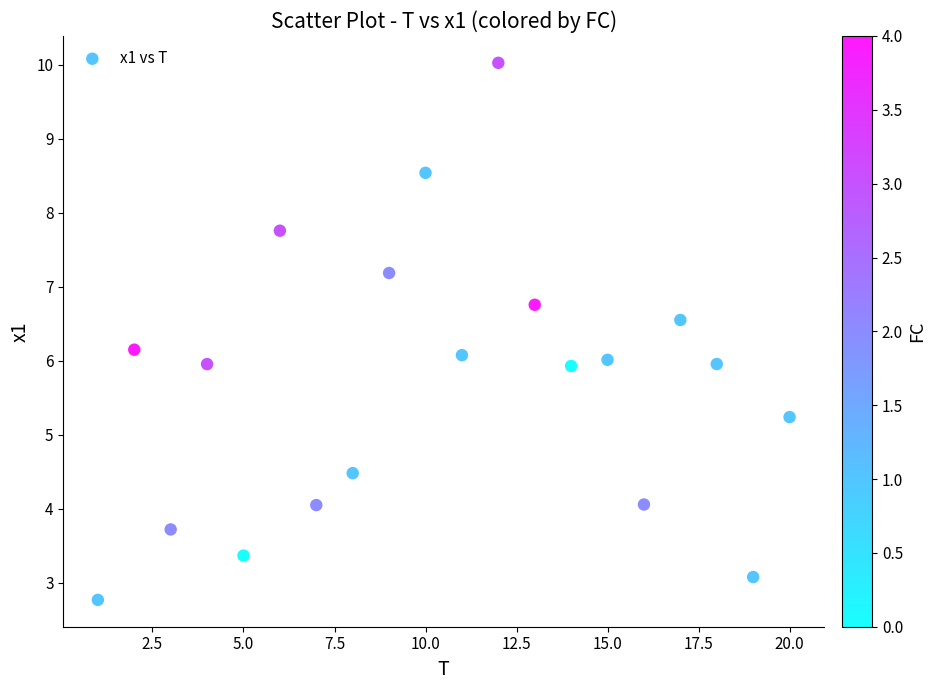

What is the range of Y values (max minus min)?

7.3